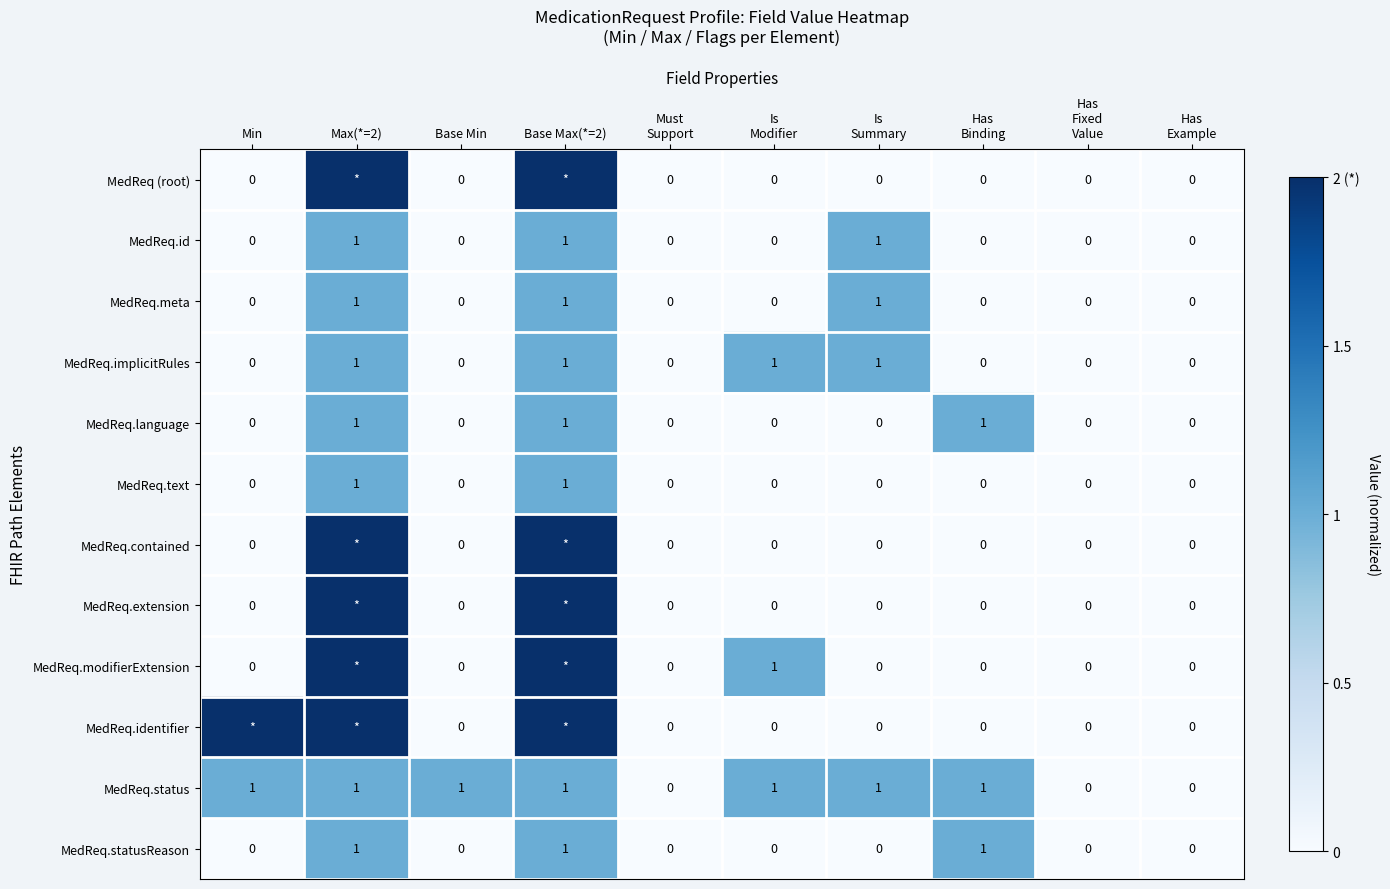

What is the sum of all MedReq.statusReason values?

3